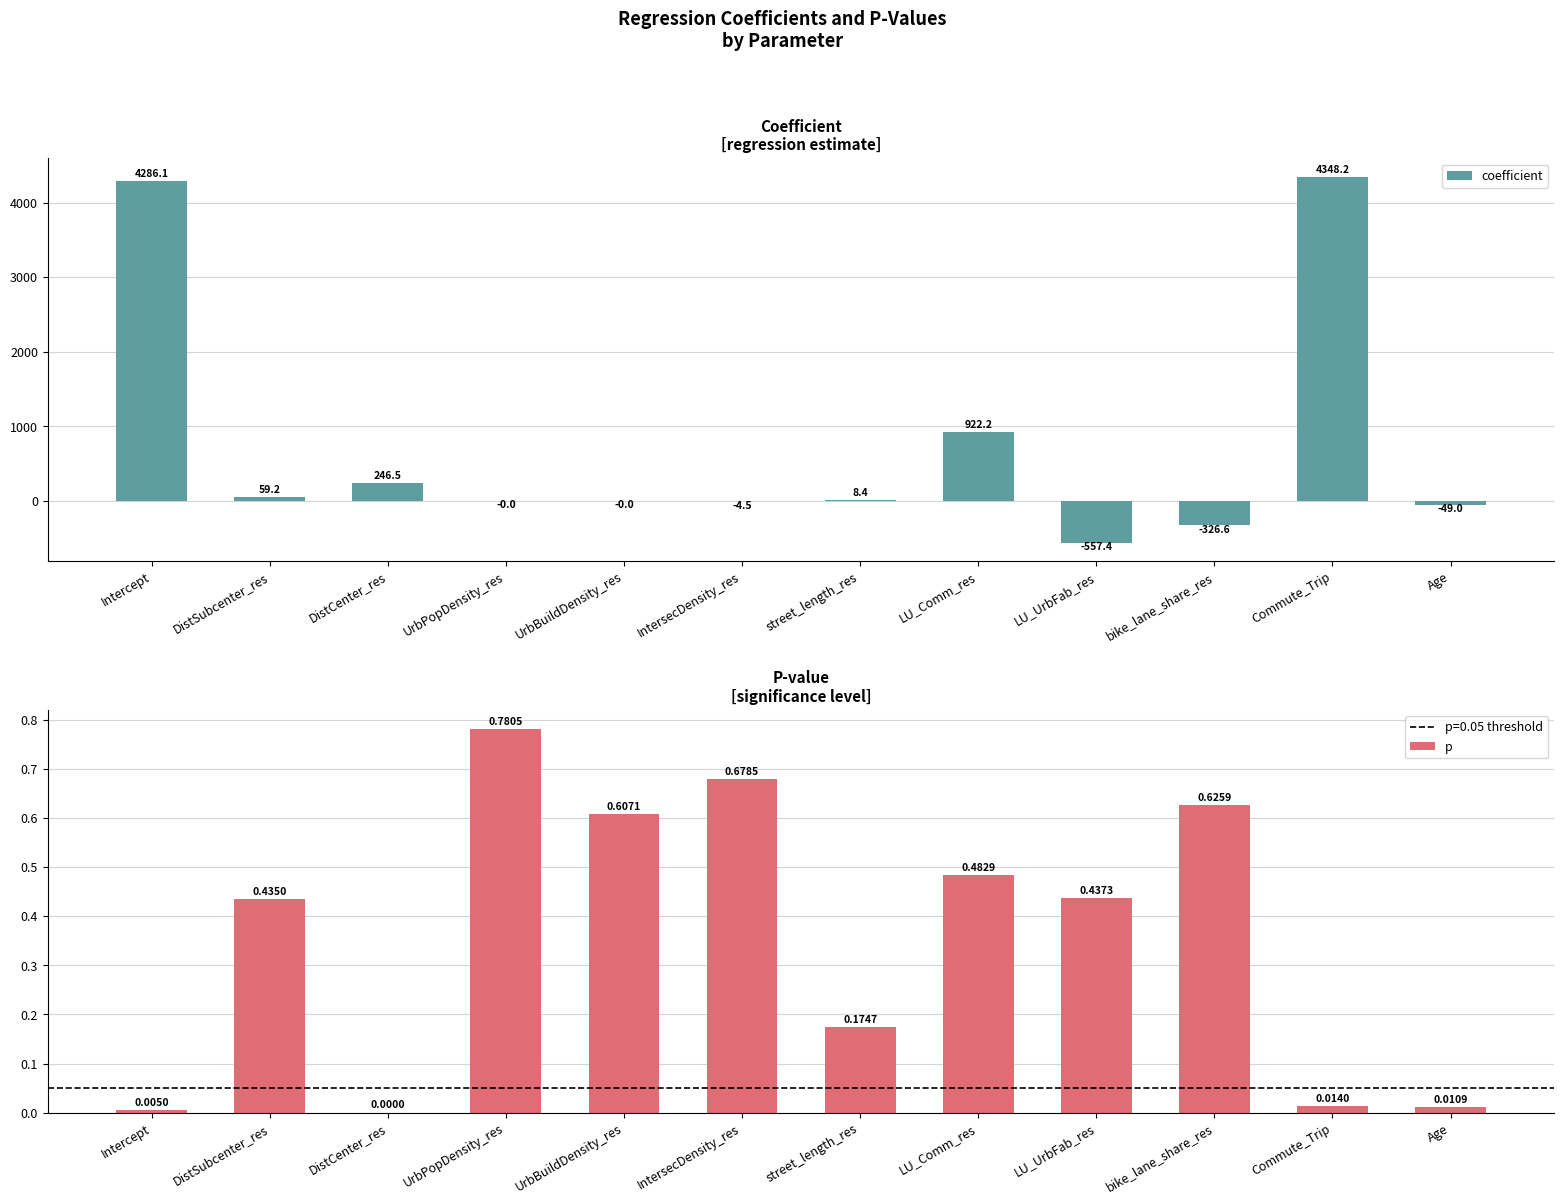

Which series has the largest range (max minus min)?

coefficient